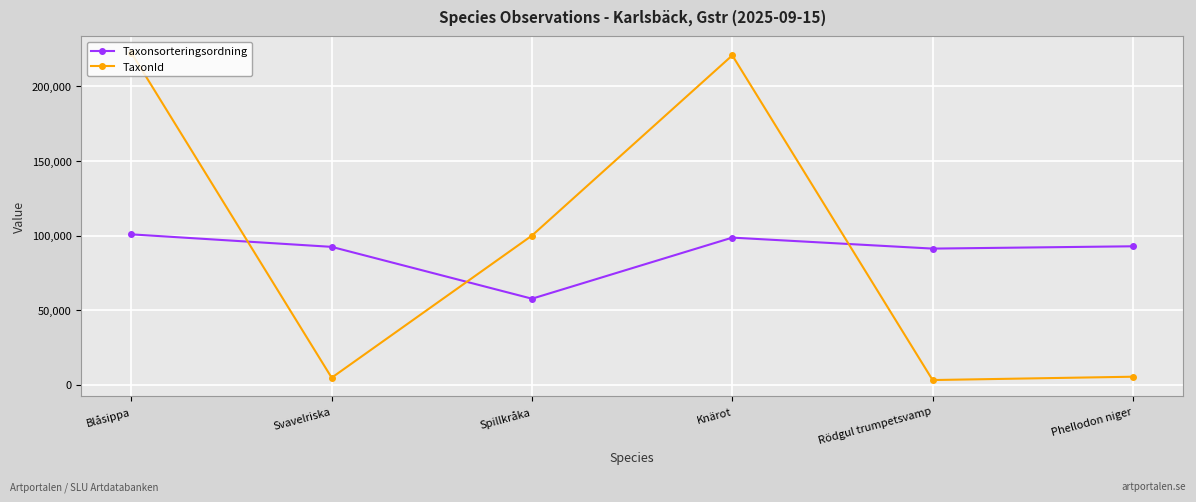

Where is the first local minimum for Taxonsorteringsordning?

Spillkråka